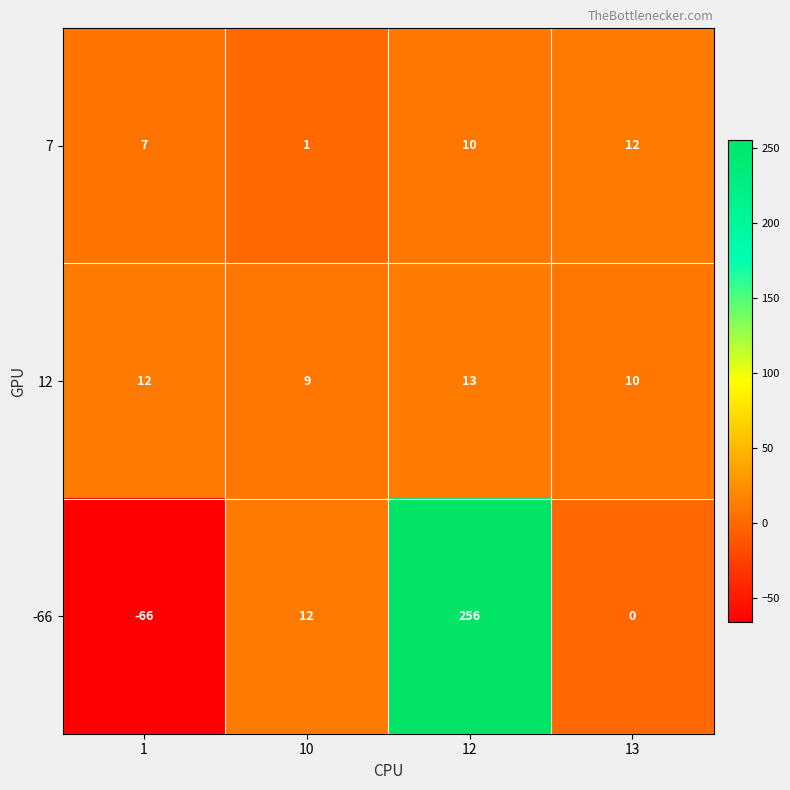

Count the number of data series in this chart.

3